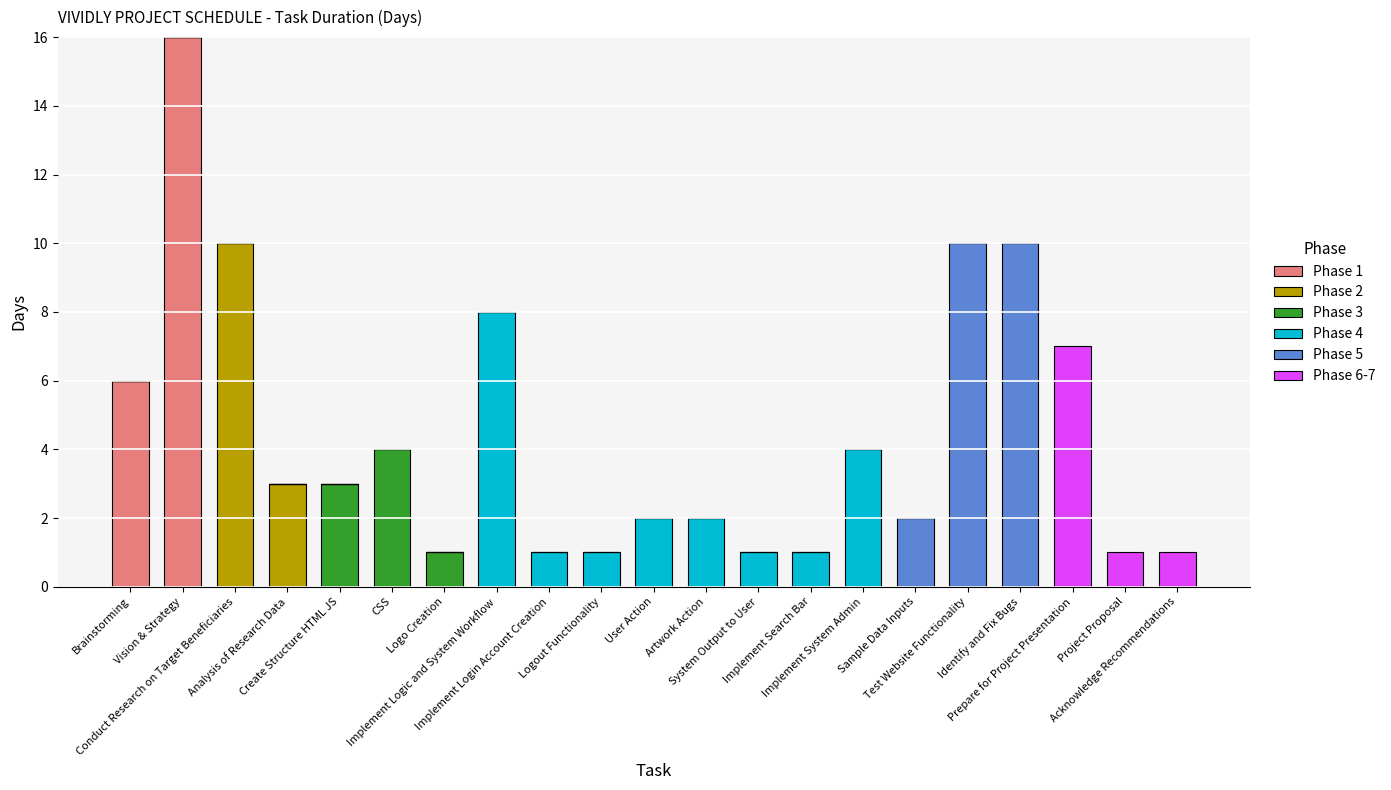

What is the label of the 15th bar from the right?

Logo Creation